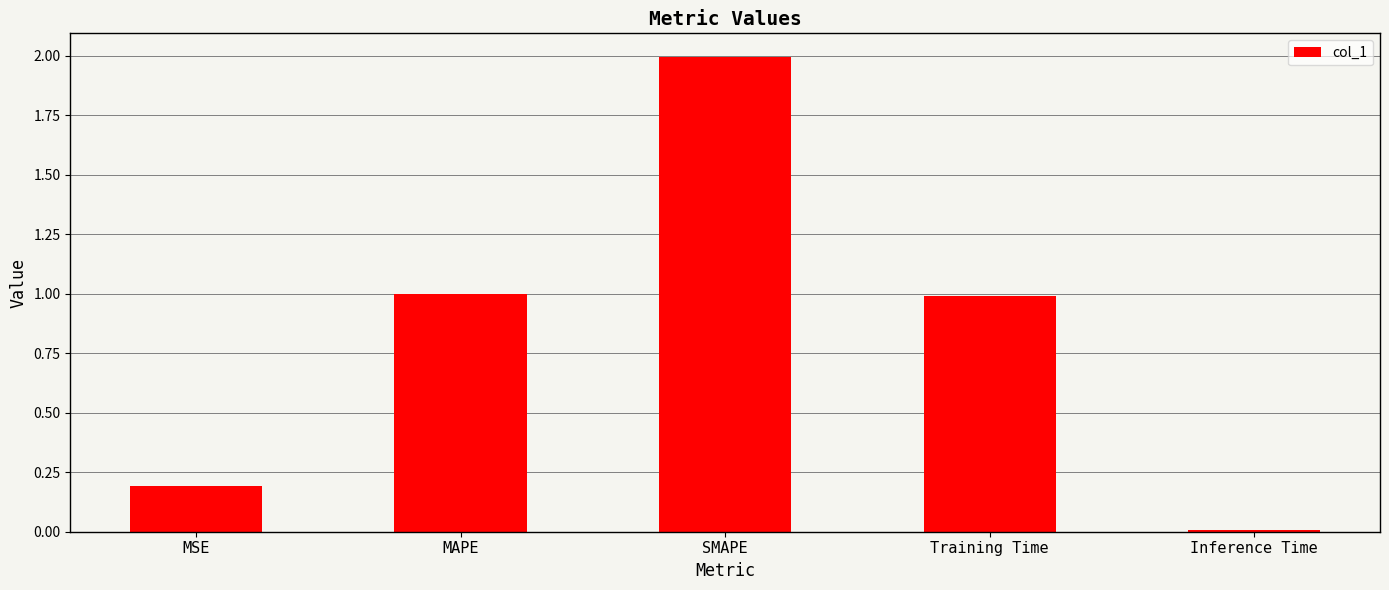

Which label corresponds to the largest value in the chart?

SMAPE